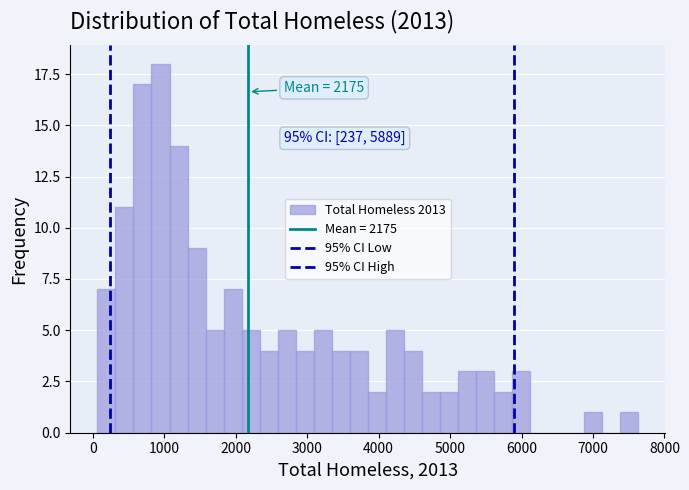

Around what value on the x-axis is the tallest bar? Give the approximate position of its centre, as read against the axis.

900